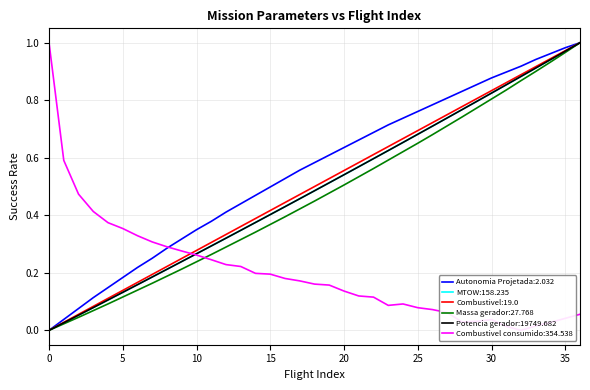

At which category is the sum across all series the highest?

36